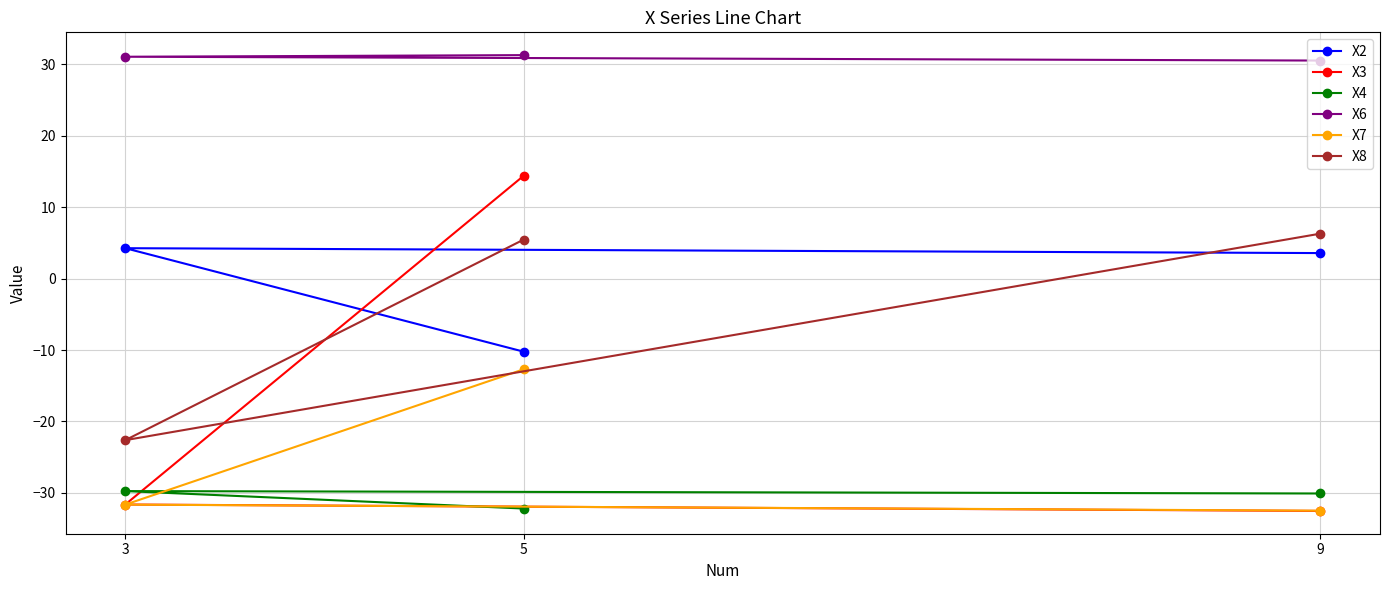

What is the average value of the X2 series?

-0.8